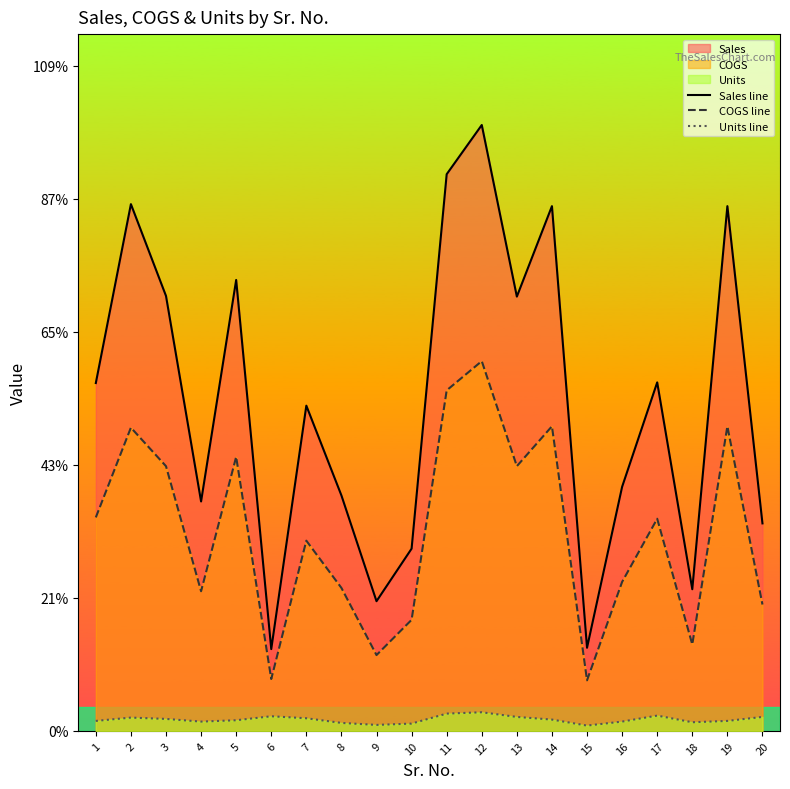

Where is the first local minimum for COGS line?

4